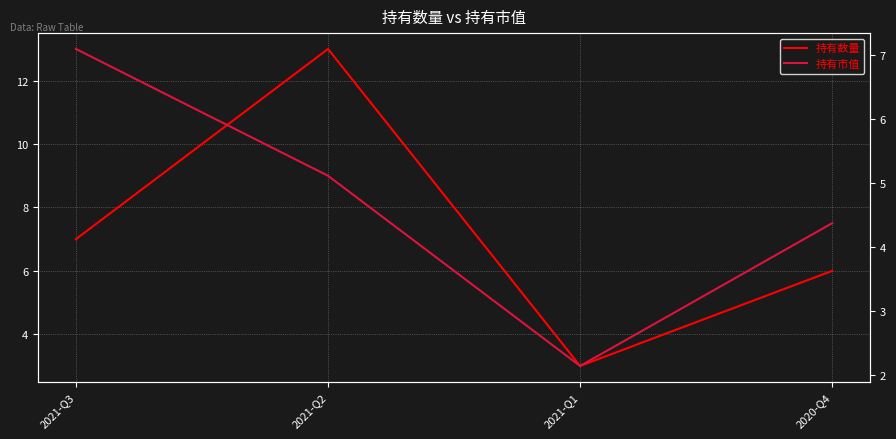

List the series in order of their overall mean, highest first.

持有数量, 持有市值